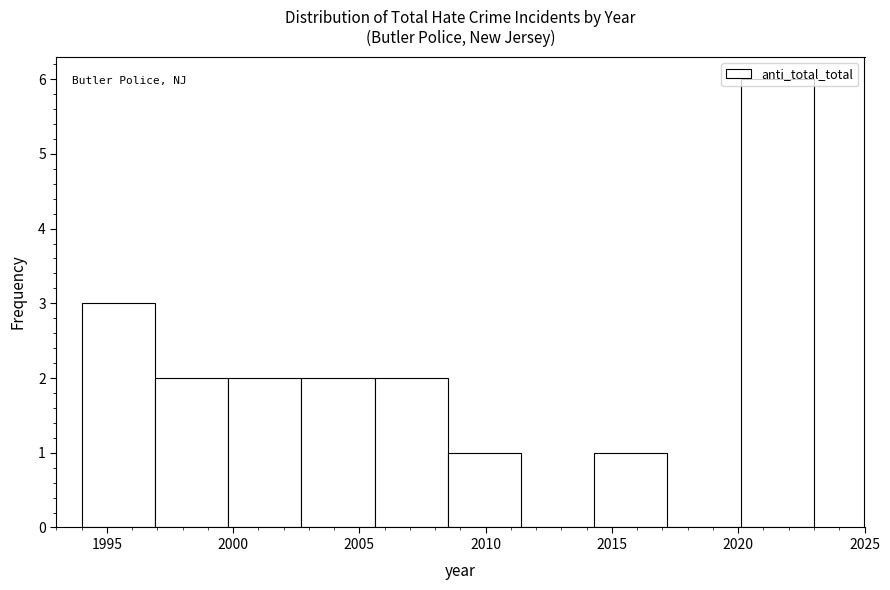

Reading left to right, list every bar in this chart as the range it spans on the x-axis followed by its height. Neither the bar edges nor the heights are printed on the chart, so give them approximately, as read against the axes.

1994.0 to 1996.9: 3
1996.9 to 1999.8: 2
1999.8 to 2002.7: 2
2002.7 to 2005.6: 2
2005.6 to 2008.5: 2
2008.5 to 2011.4: 1
2011.4 to 2014.3: 0
2014.3 to 2017.2: 1
2017.2 to 2020.1: 0
2020.1 to 2023.0: 6